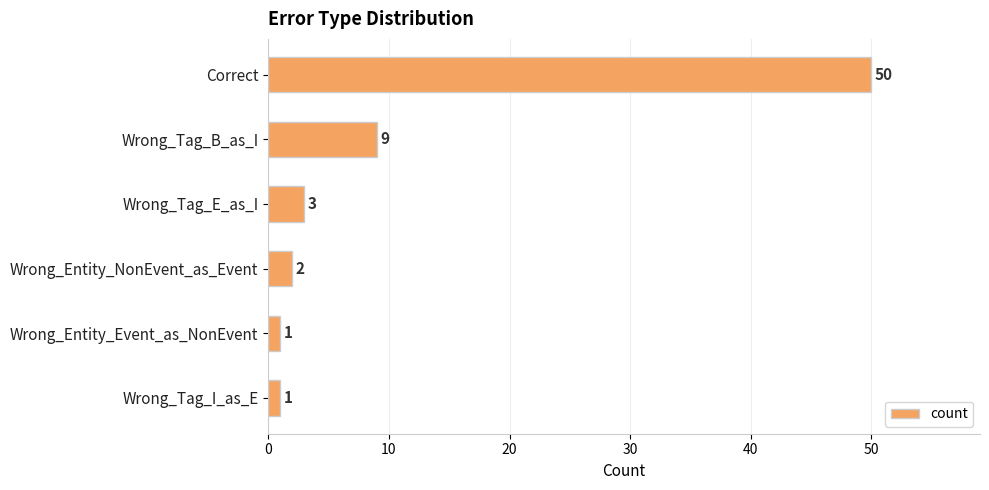

What value does the data have at Wrong_Tag_B_as_I, to the nearest 5?

10